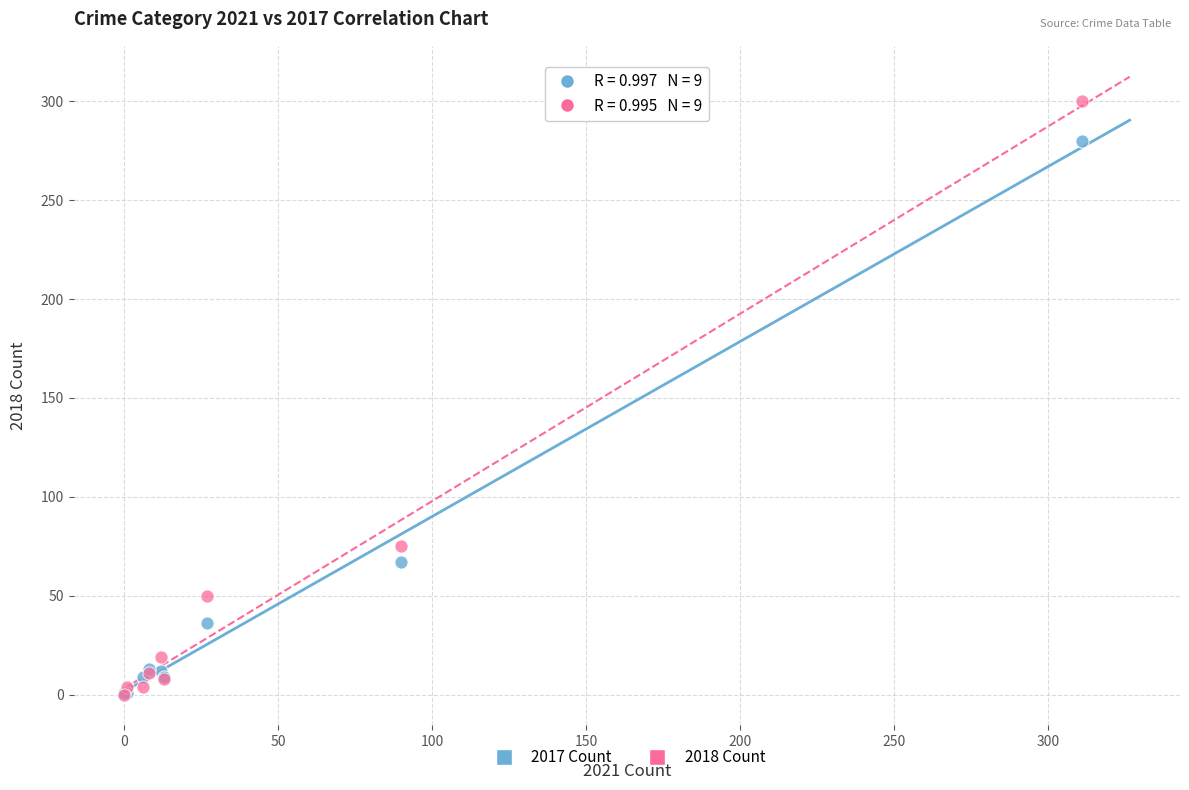

Across all series, what Y value is closest to 150?

75